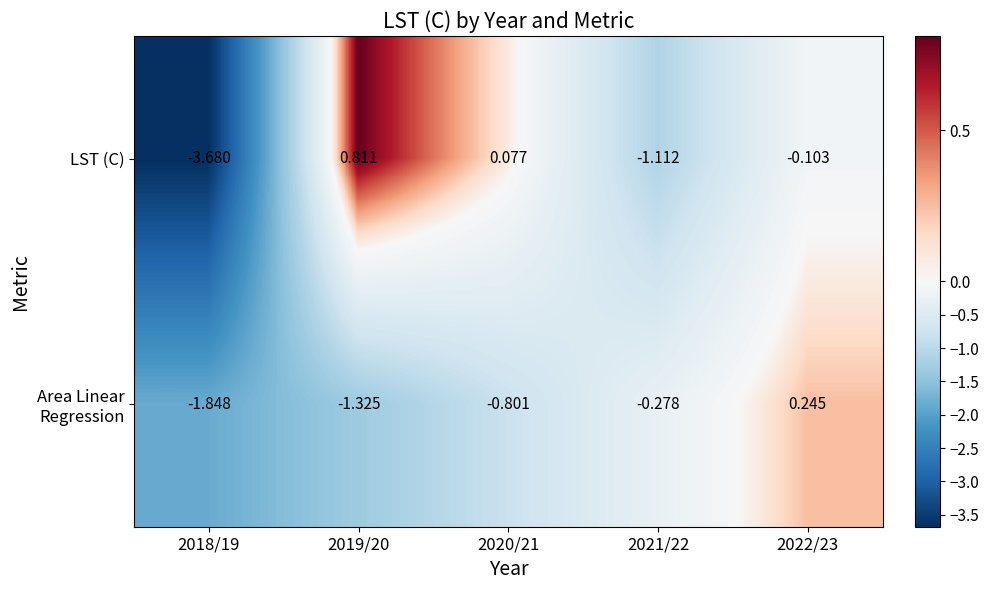

Which series has the widest spread of values?

LST (C)